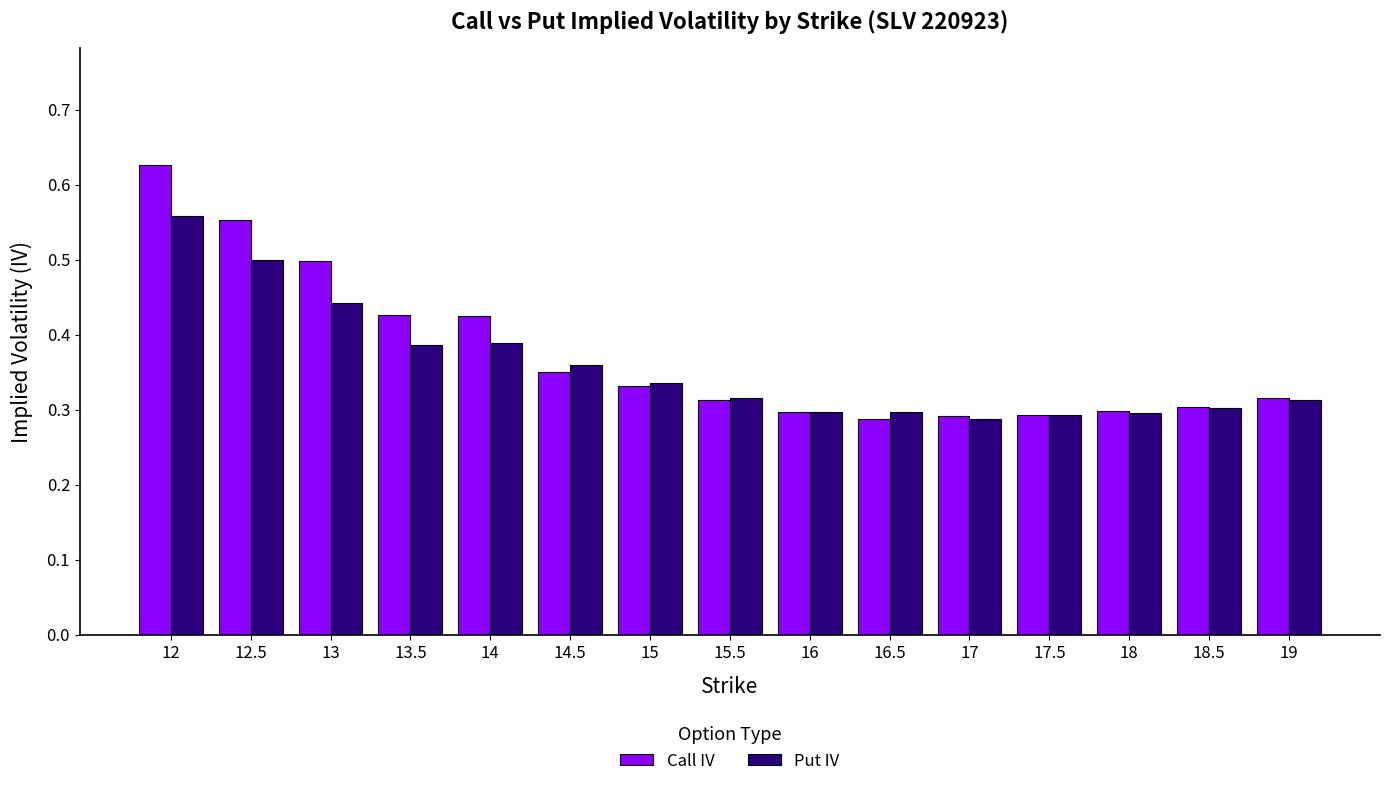

Between 15 and 18, which series saw the biggest shift?

Put IV